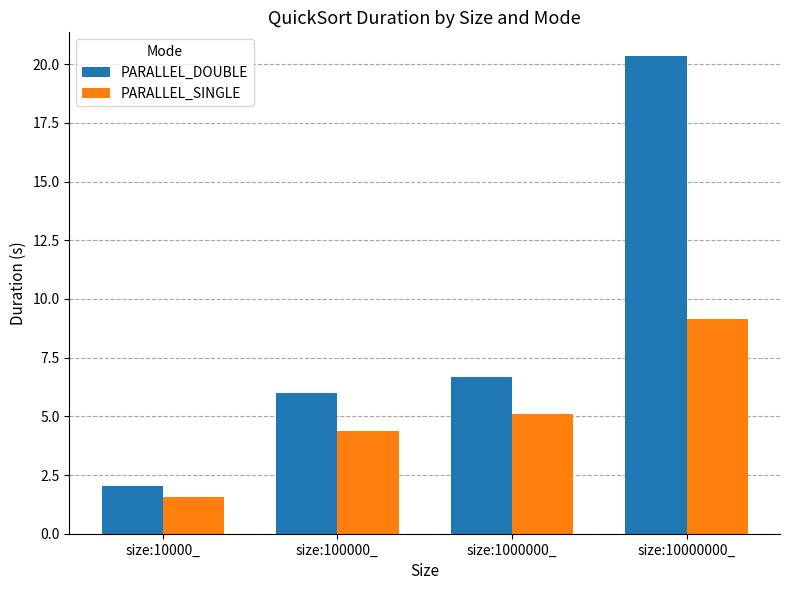

Does the chart contain any negative values?

No